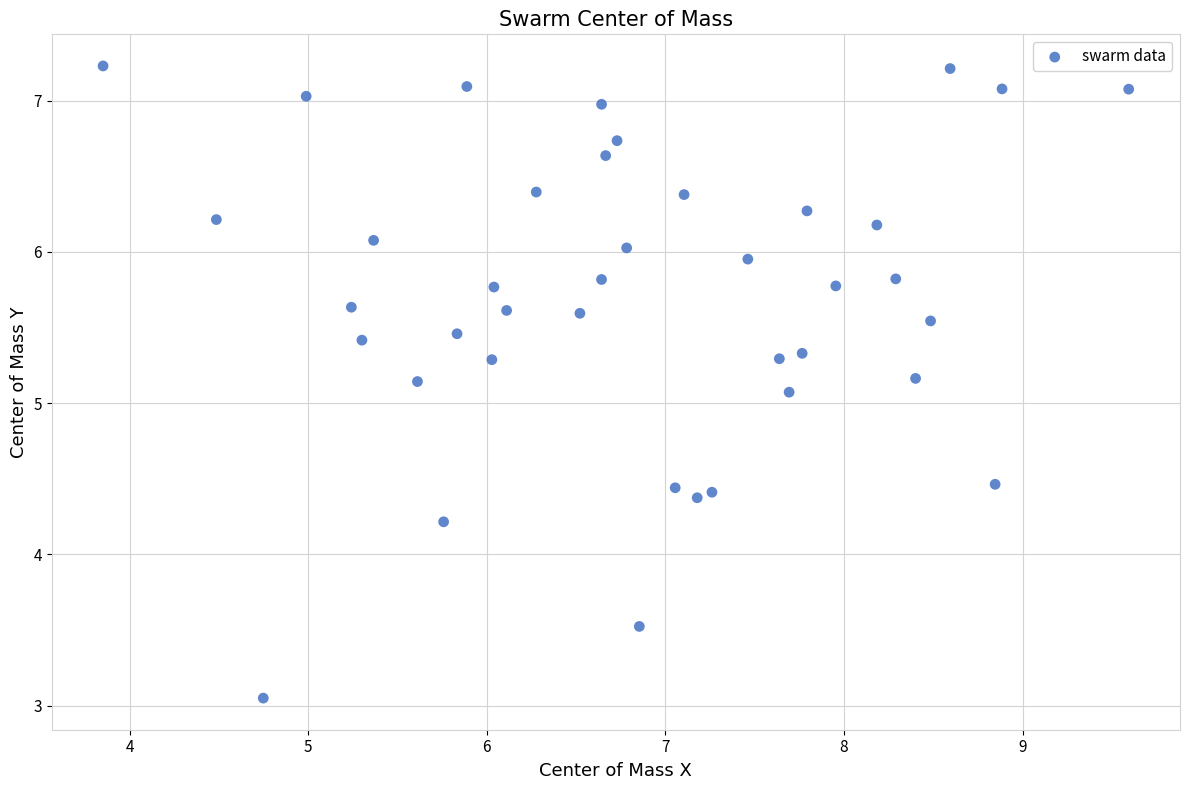

What is the range of Y values (max minus min)?

4.2